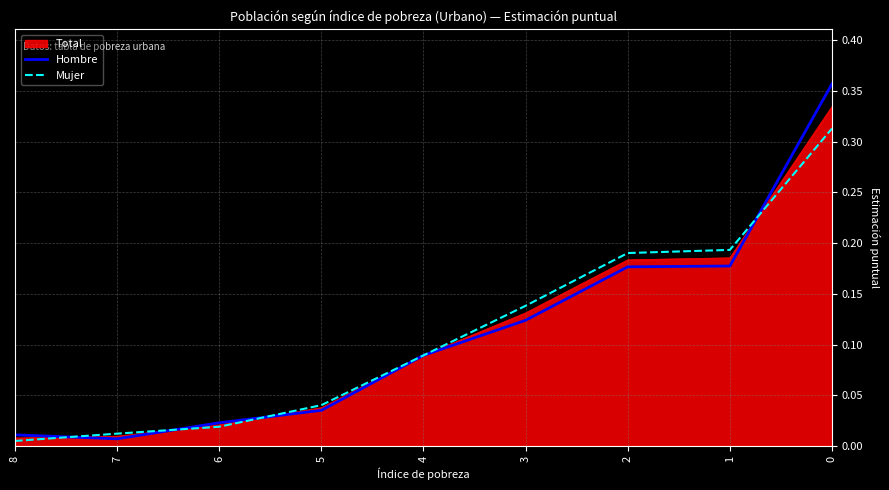

Rank the series by their maximum value, from highest to lowest.

Hombre, Total, Mujer